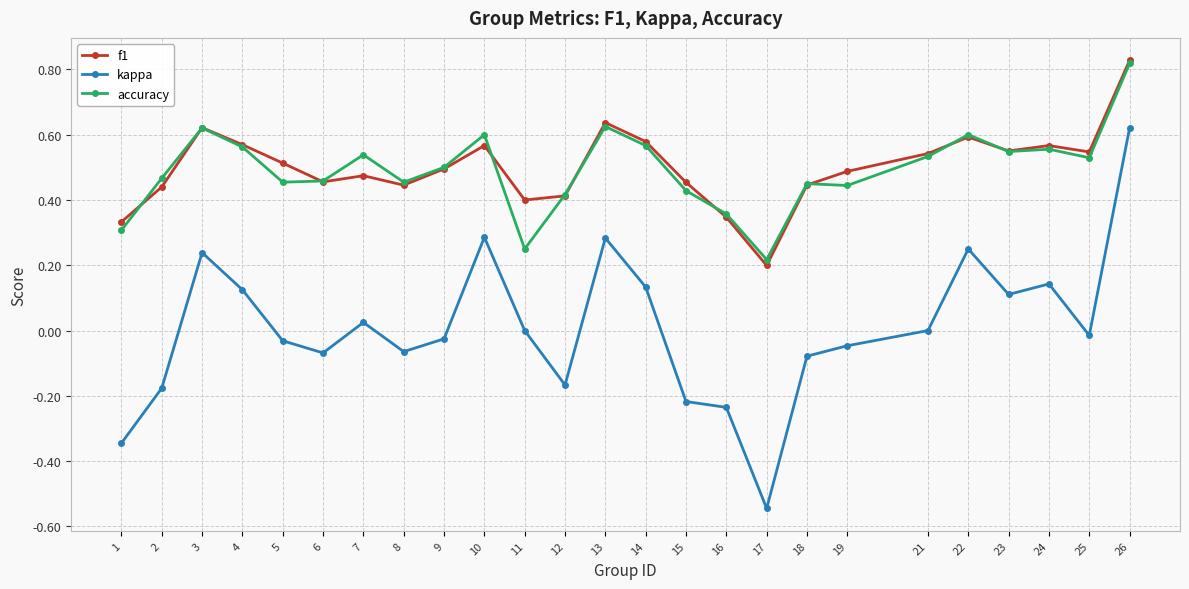

True or false: kappa and f1 intersect in this chart.

False